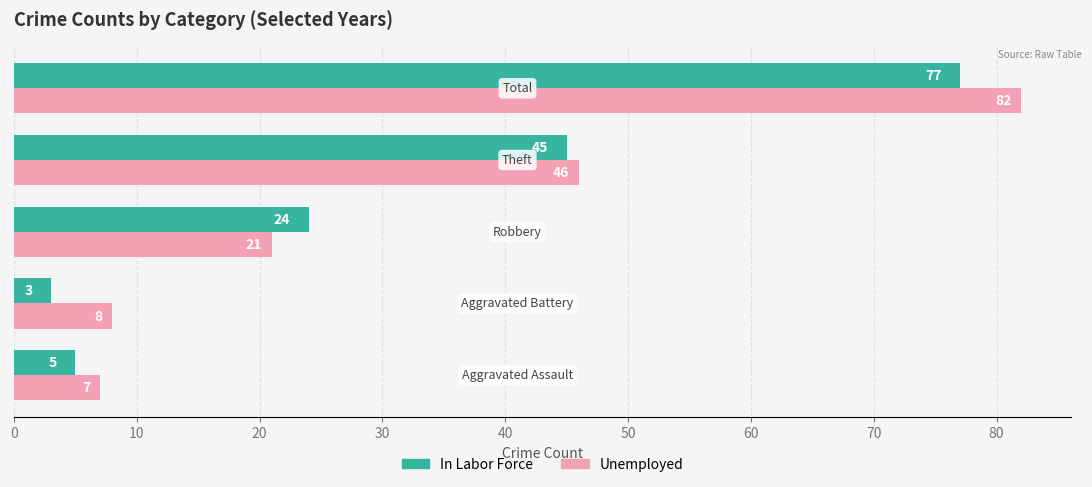

What is the minimum value for In Labor Force?

3